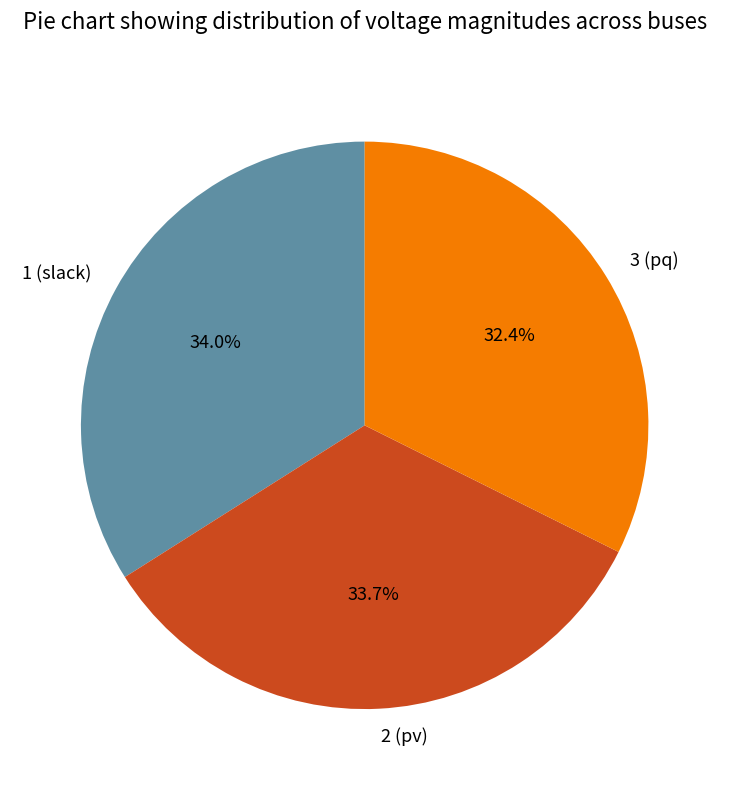

Is 2 (pv) the majority of the pie?

No